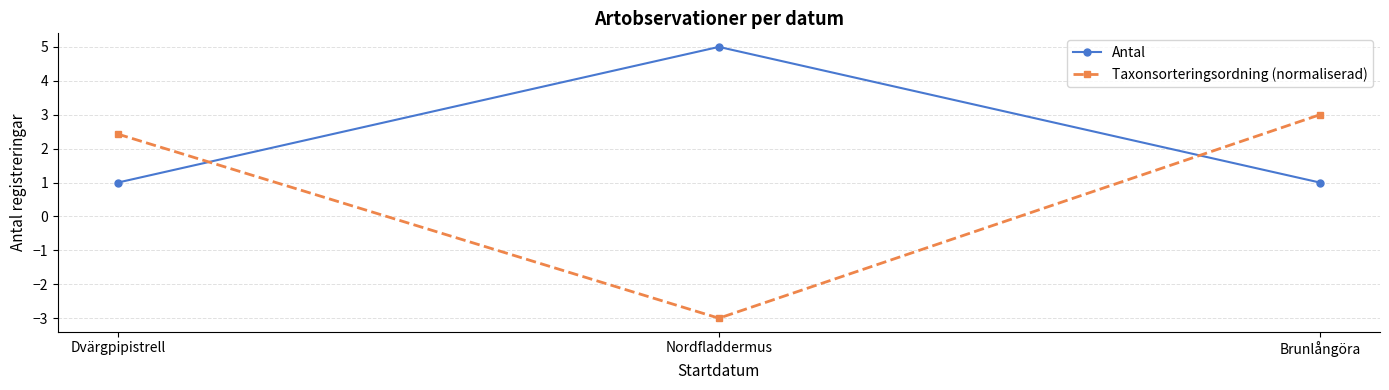

How many series are shown in this chart?

2